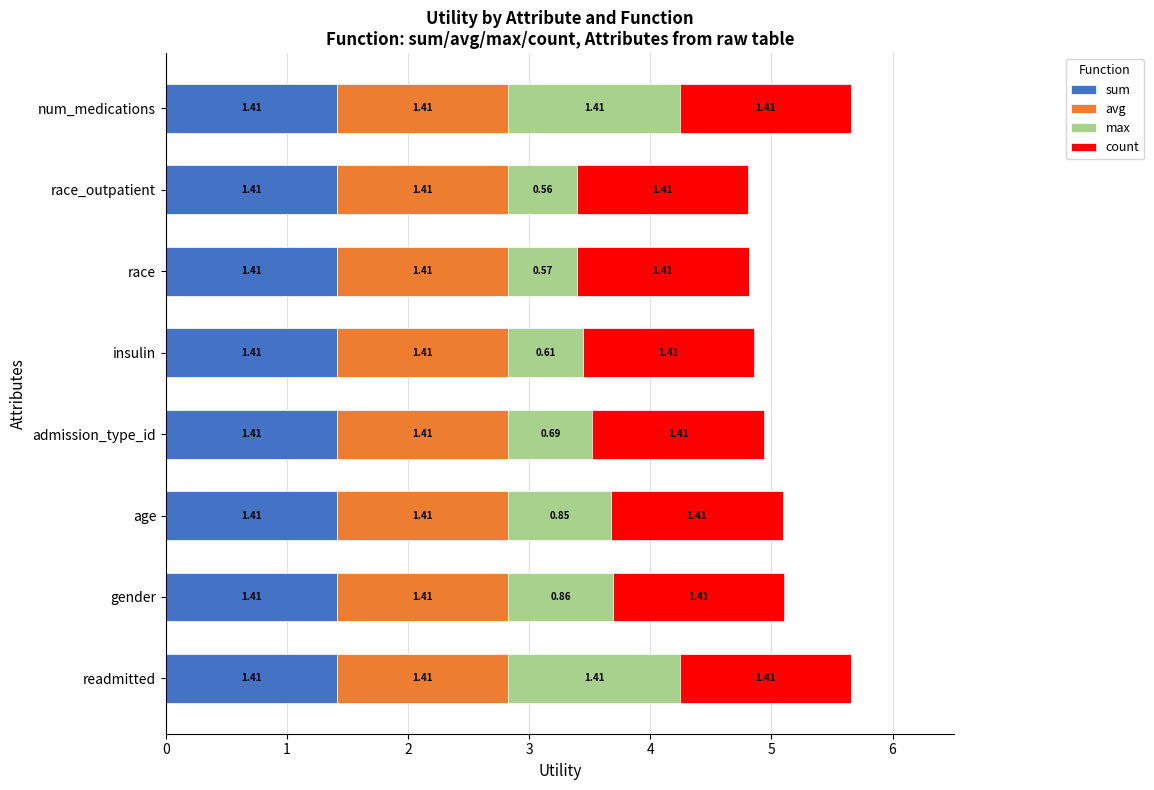

What is the total value across all series at race_outpatient?

4.8